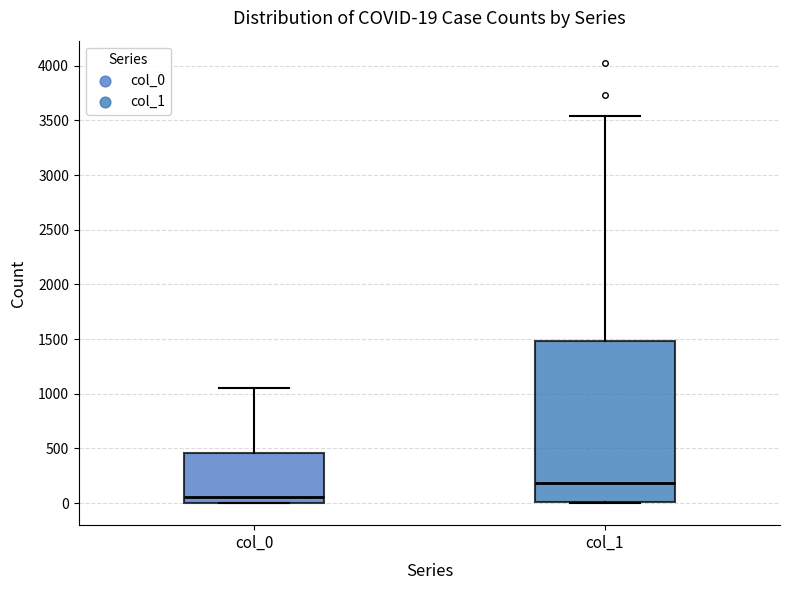

Which box's median line is the lowest?

col_0